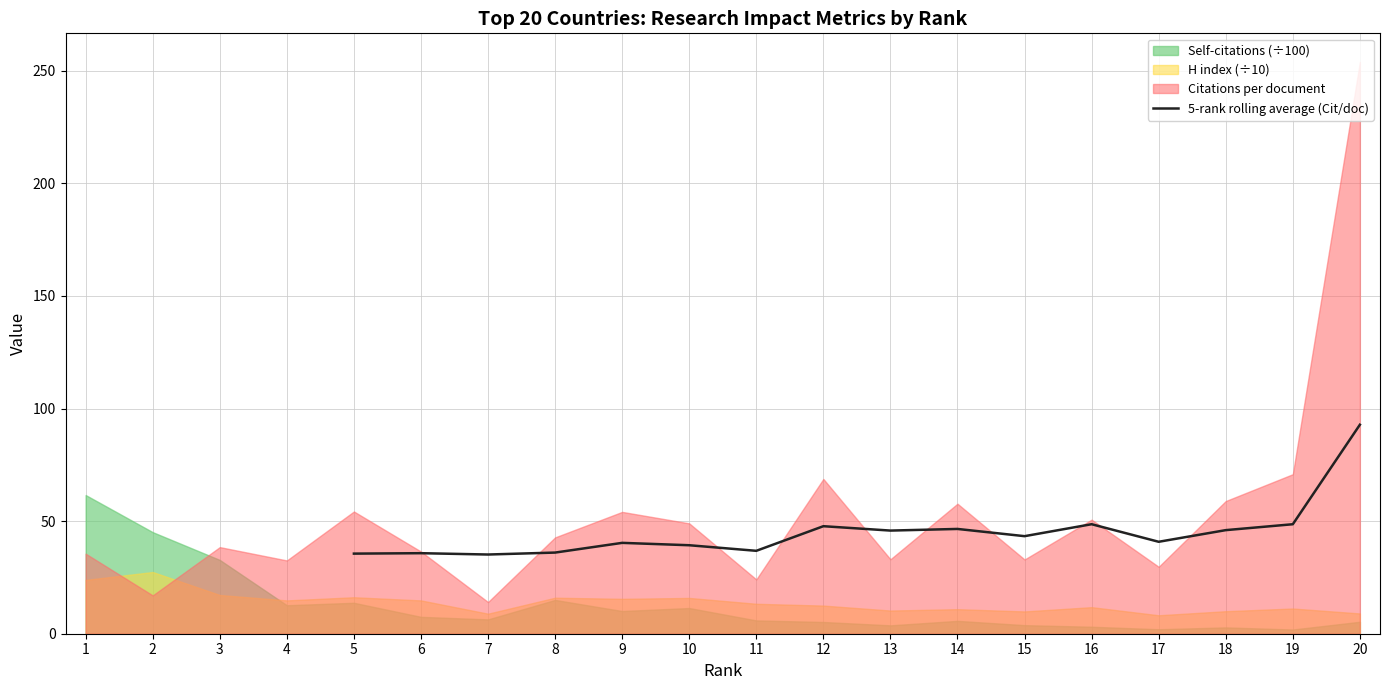

True or false: 5-rank rolling average (Cit/doc) has a value of 19.9 at 15.

False